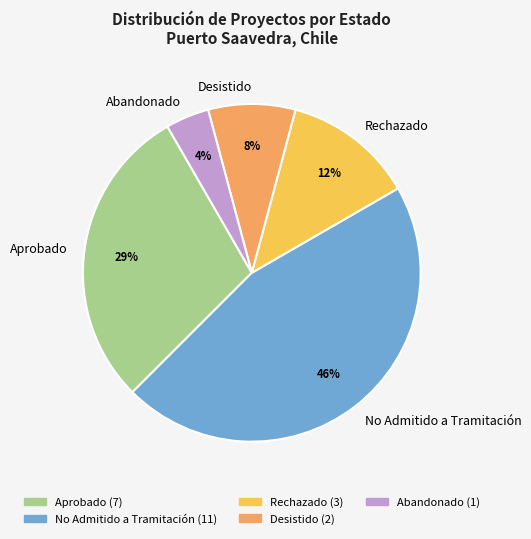

Which slice is the smallest?

Abandonado